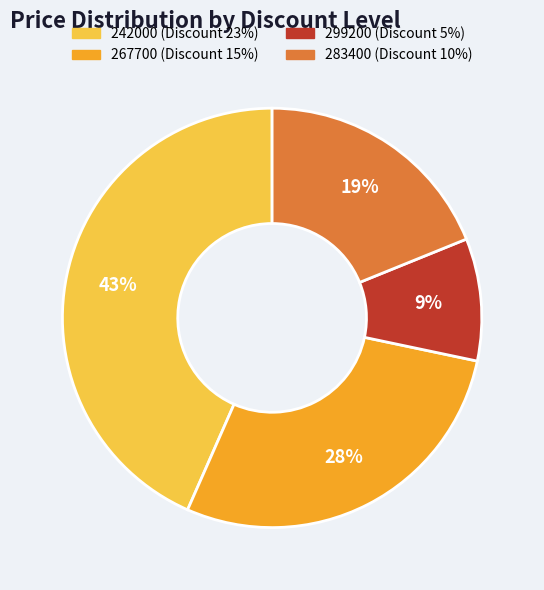

Which has a higher value, 283400 or 267700?

267700